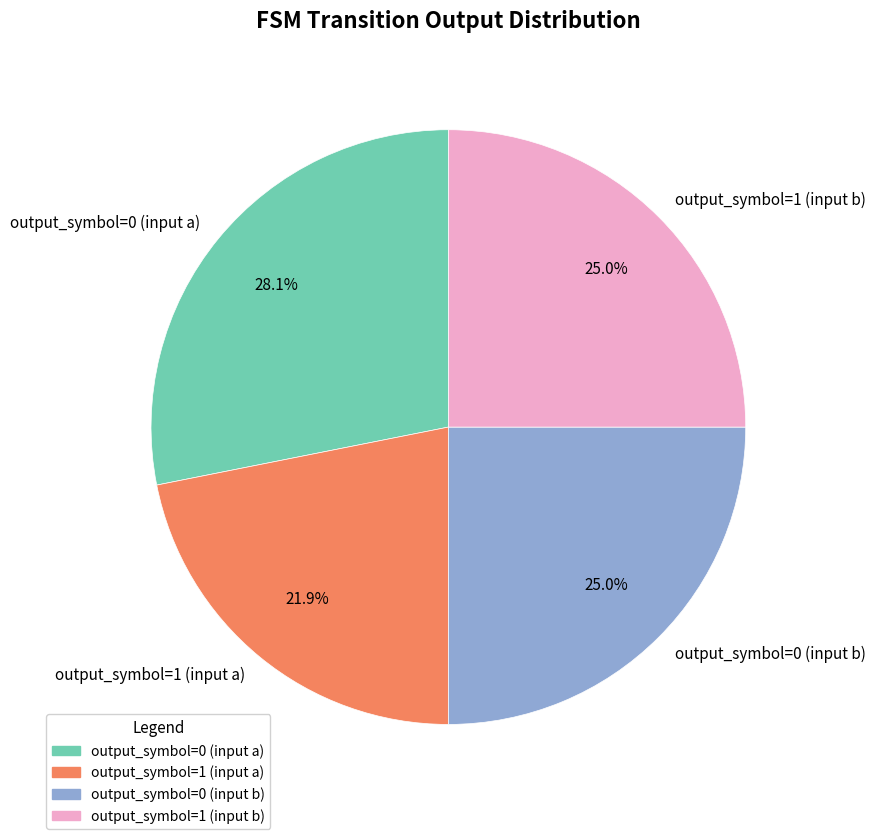

Does output_symbol=0 (input a) account for over 50% of the chart?

No